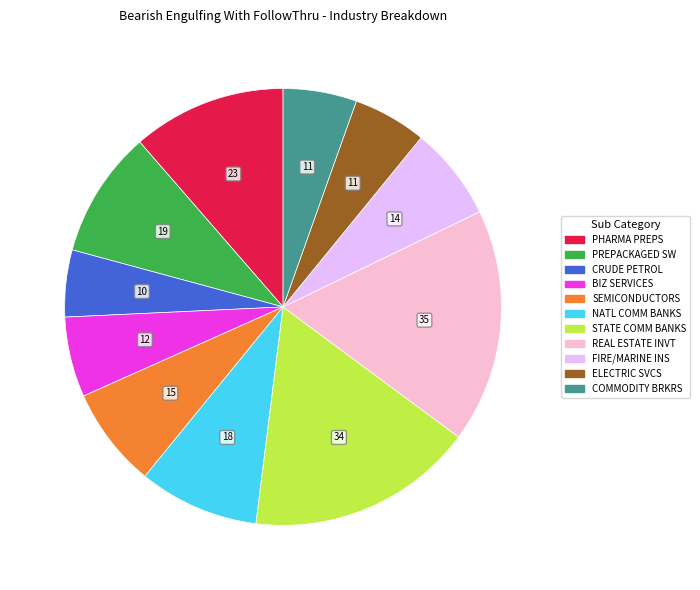

What is the ratio of the value at CRUDE PETROL to the value at PHARMA PREPS?

0.4